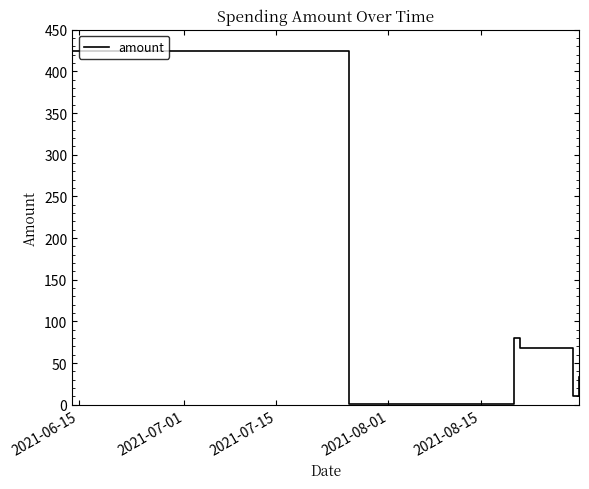

How many interior local peaks (higher than both neighbors) does the data have?

1